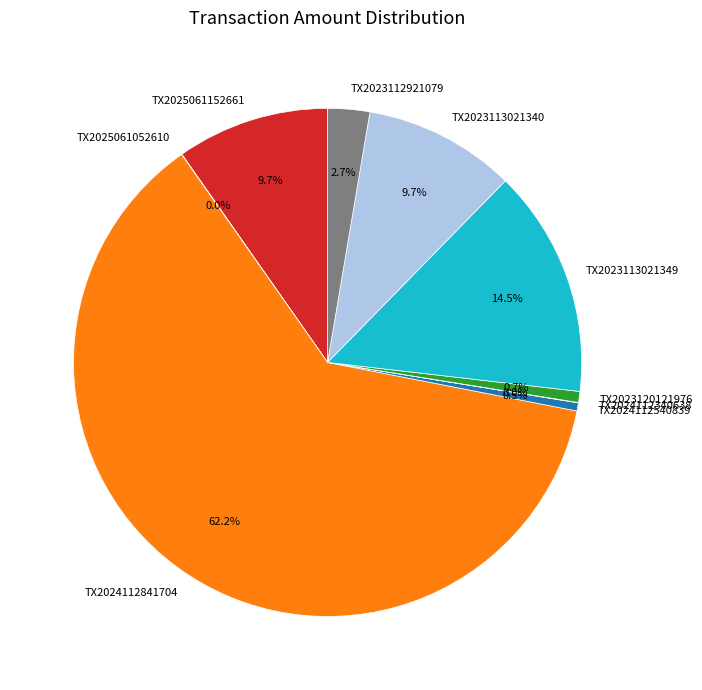

Is it true that TX2025061152661 is 23% of the pie?

False